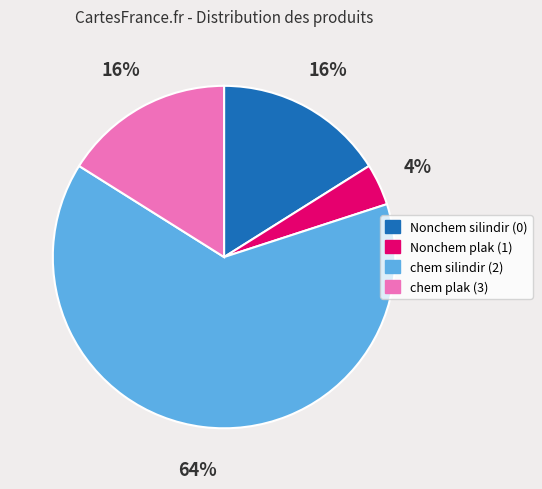

To the nearest percent, what percentage of the pie is Nonchem plak (1)?

4%